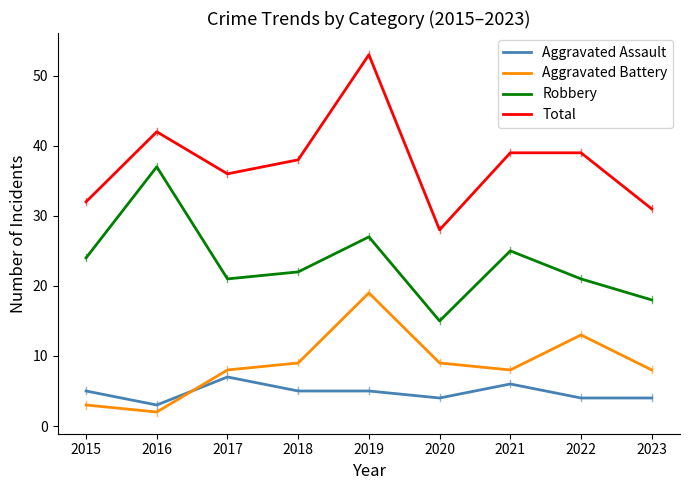

Does the chart have visible grid lines?

No